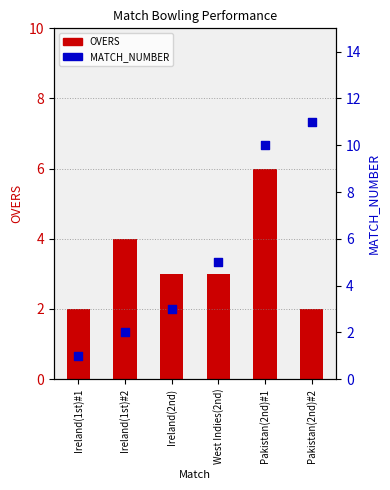

At which category is the sum across all series the highest?

Pakistan(2nd)#1